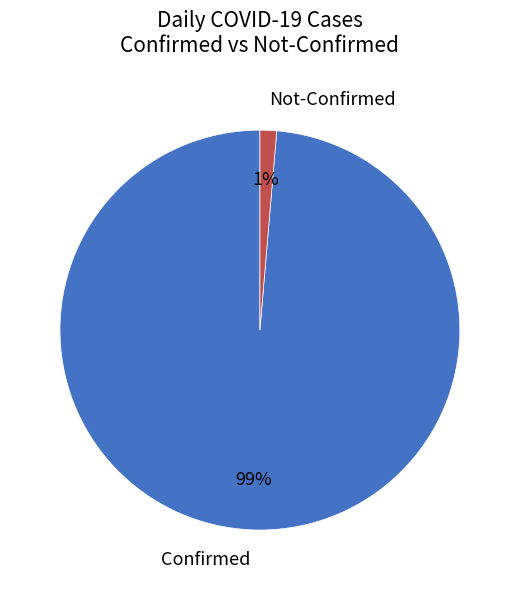

What is the majority slice?

Confirmed